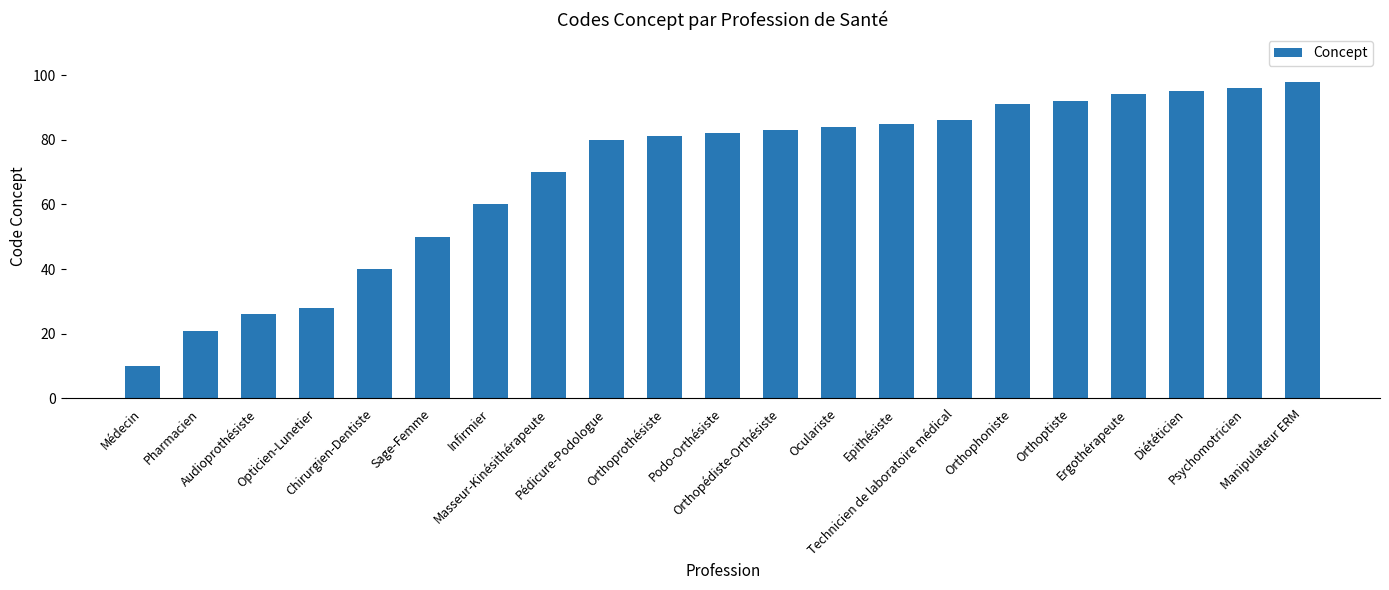

What value does the data have at Orthophoniste?

91